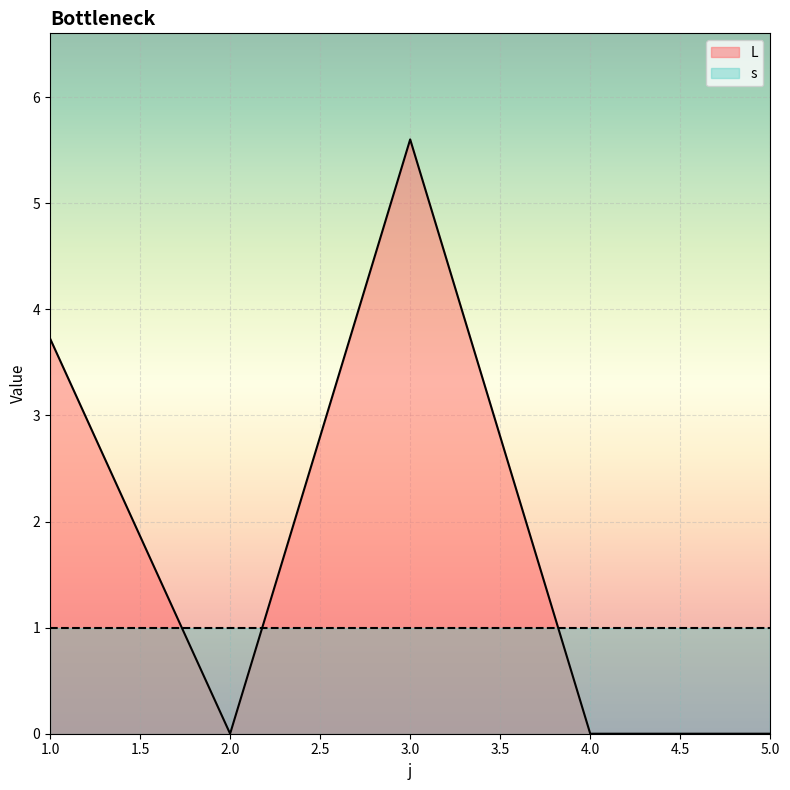

What is the sum of all values?

9.3